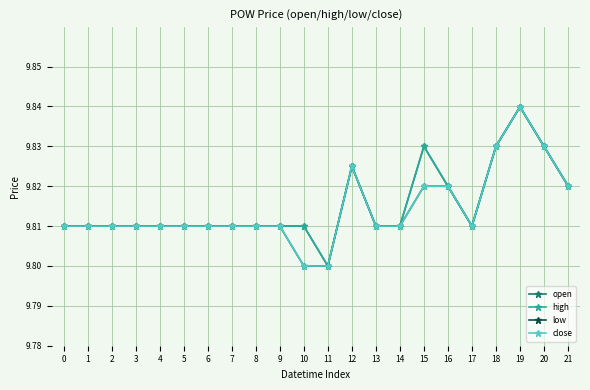

Which series has the largest total across all categories?

open